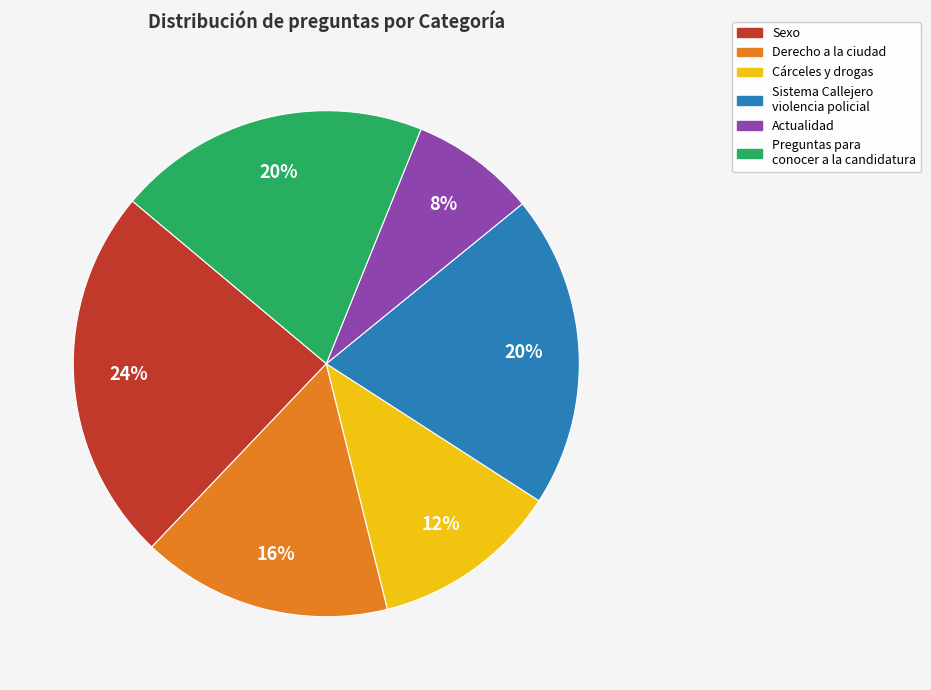

Is there a majority slice in this chart?

No